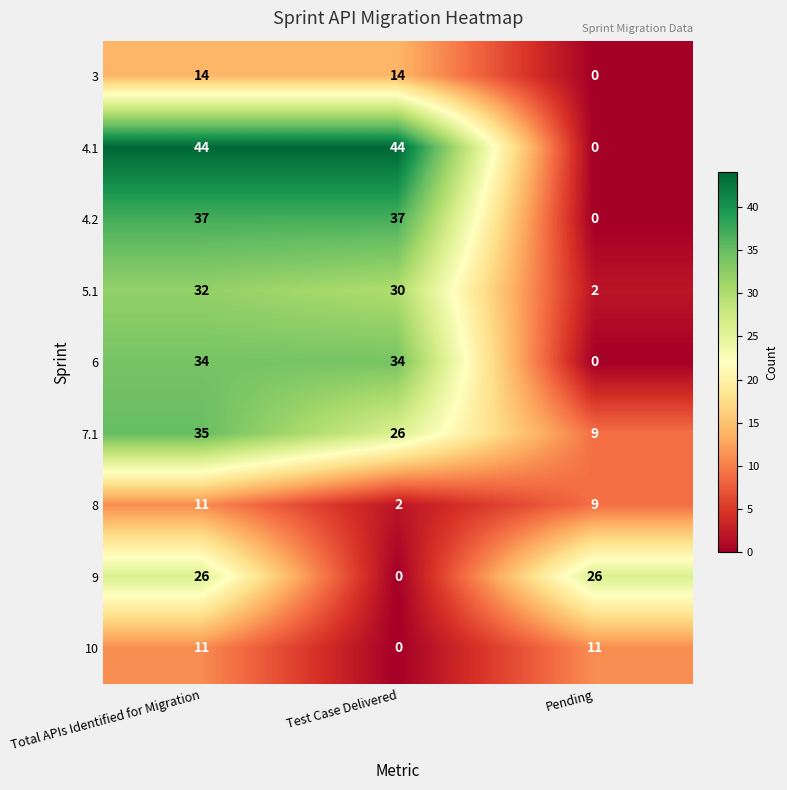

What is the total value across all series at Test Case Delivered?

187